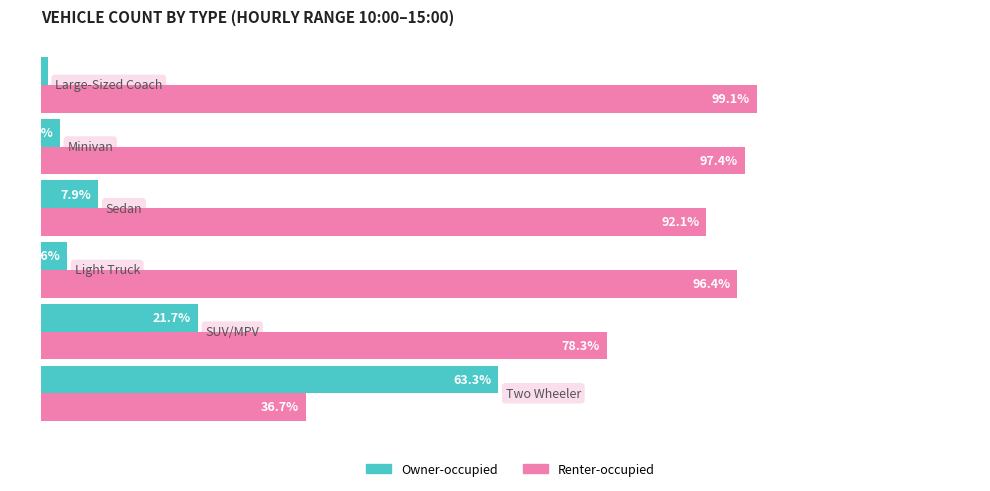

Which series has the largest total across all categories?

Renter-occupied